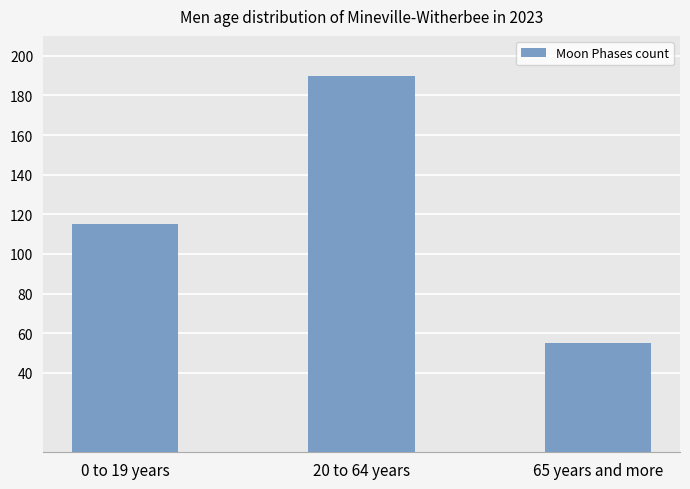

What is the difference between the maximum and second lowest values?

75